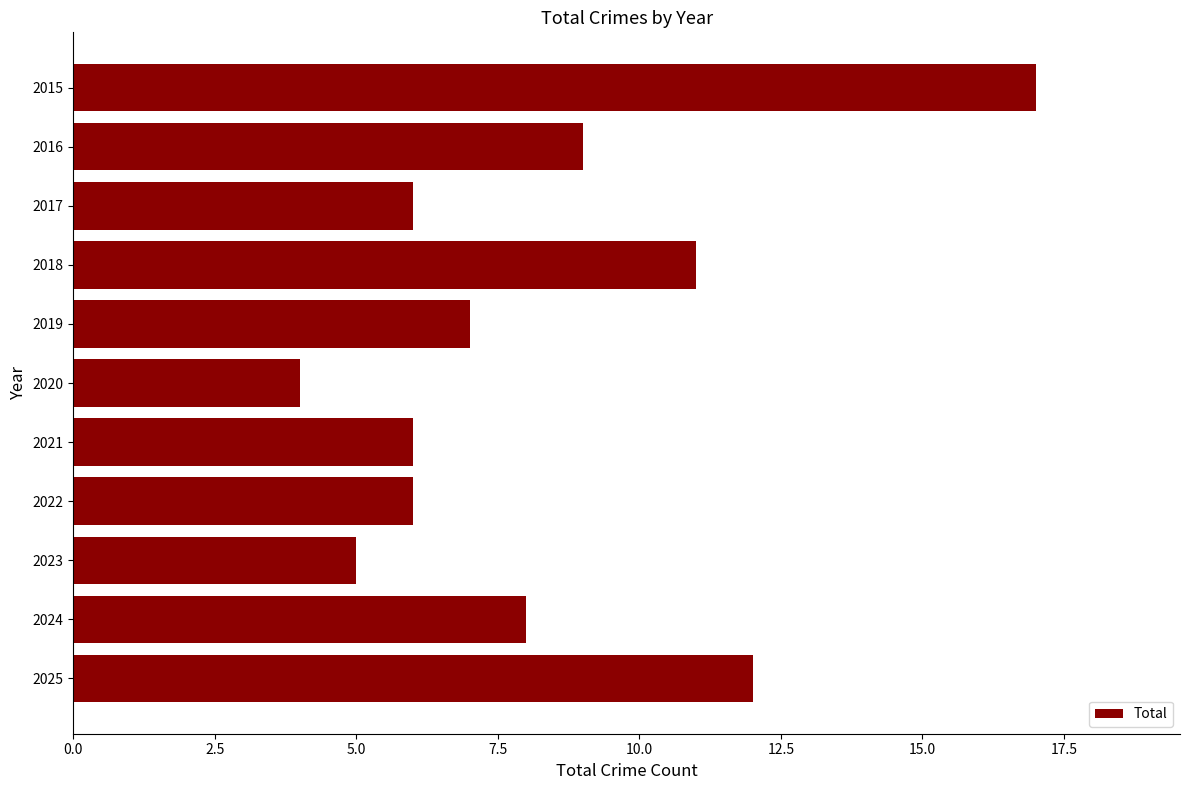

Reading top to bottom, what are all the values shown in this chart?

17	9	6	11	7	4	6	6	5	8	12